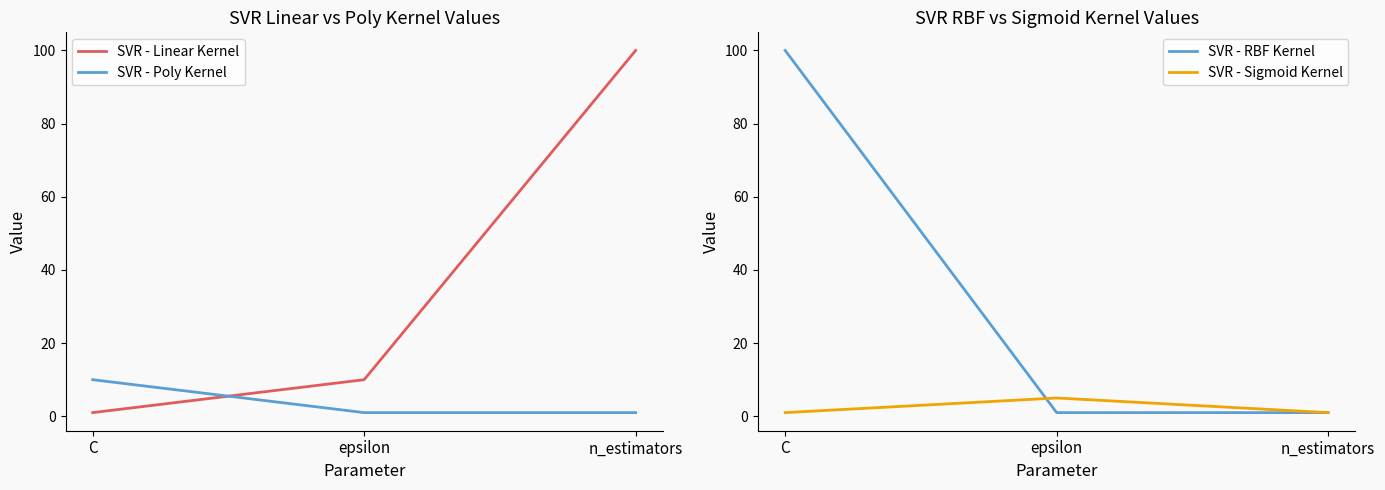

What is the minimum value for SVR - Linear Kernel?

1